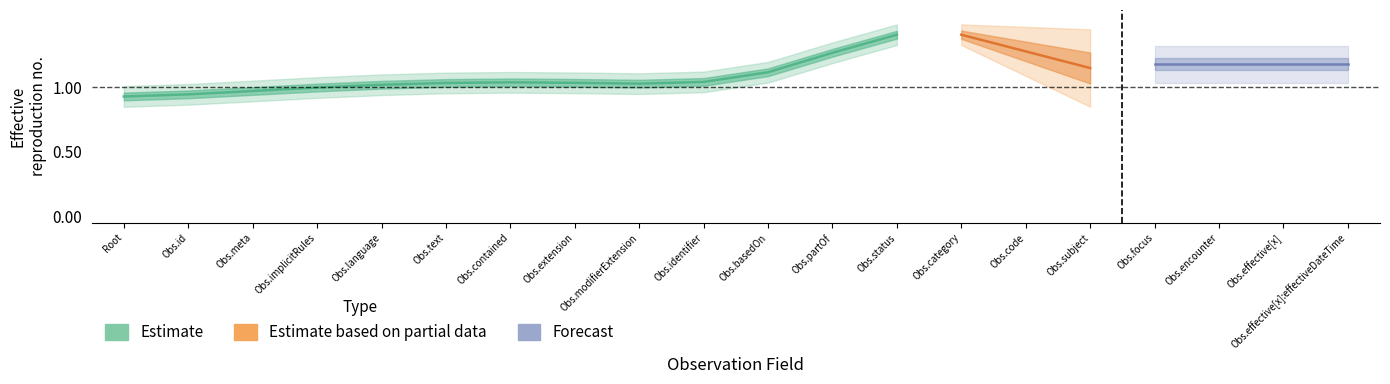

How many data points does each series have?

20